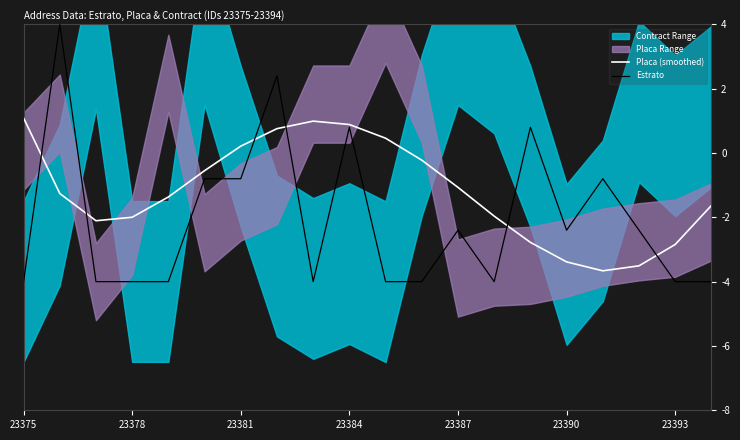

What is the sum of the Placa (smoothed) values at 23375 and 23390?

-2.3